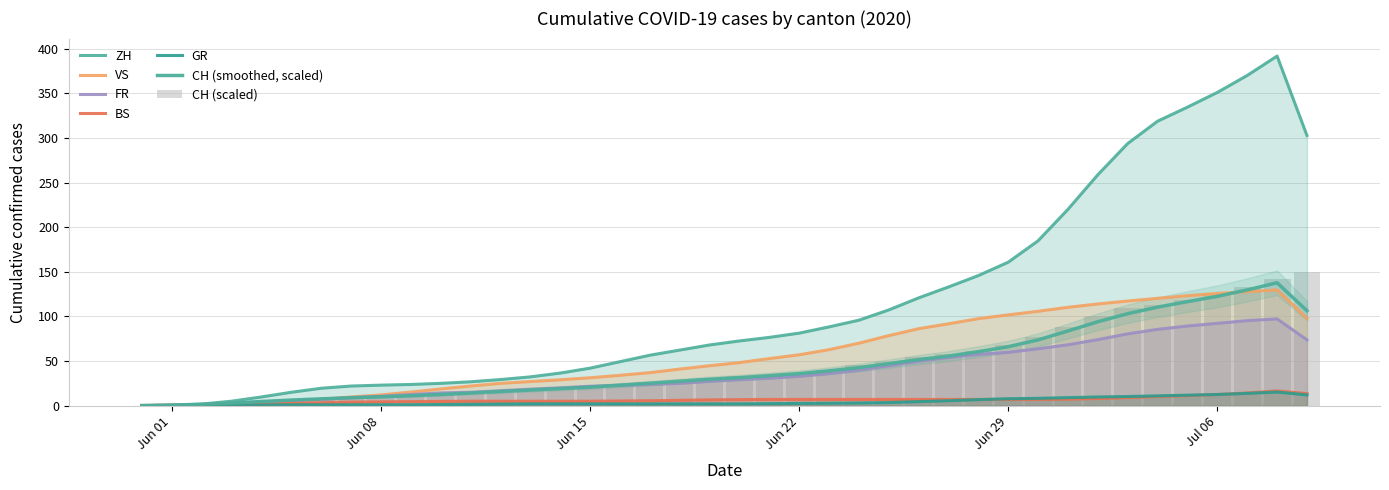

What value does the VS series have at 2020-06-26?

86.2